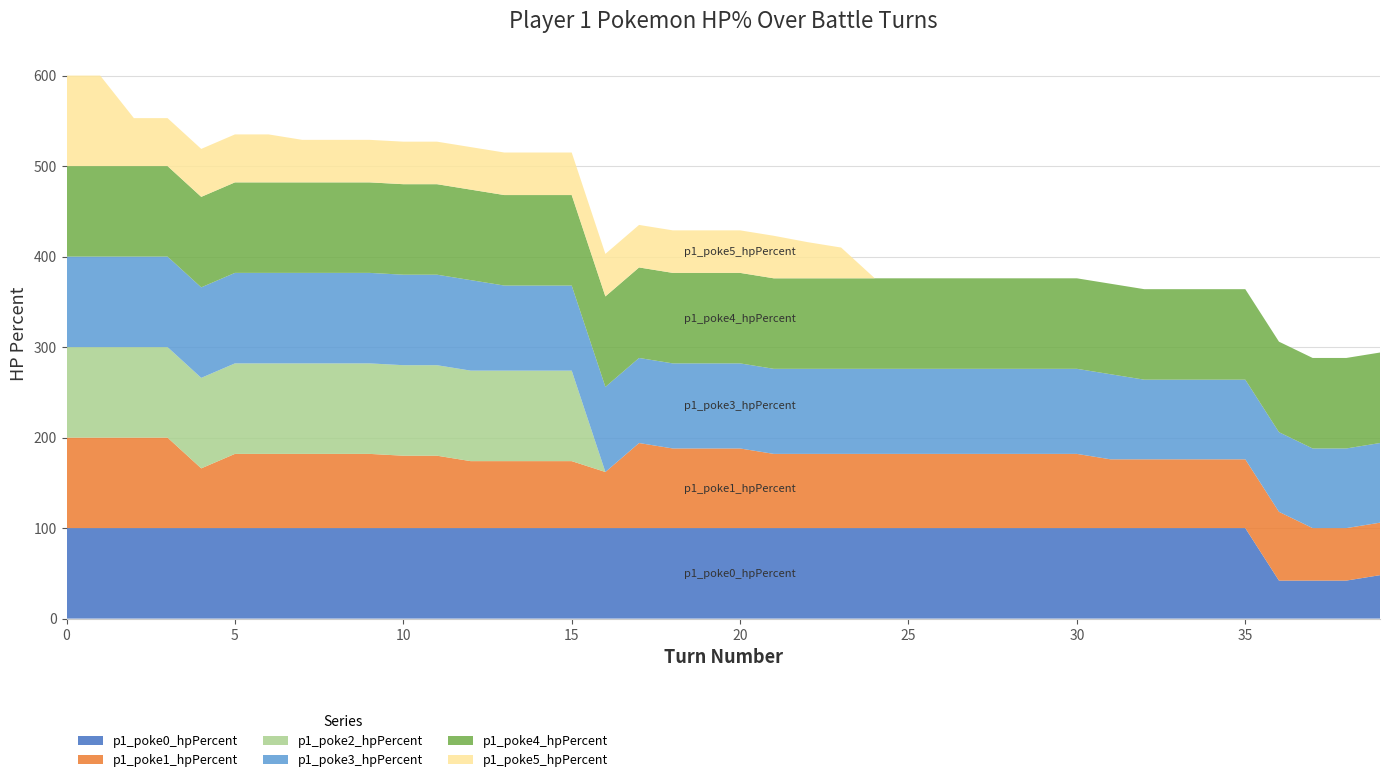

Reading right to left, list all the values displayed in this chart.

p1_poke0_hpPercent: 48	42	42	42	100	100	100	100	100	100	100	100	100	100	100	100	100	100	100	100	100	100	100	100	100	100	100	100	100	100	100	100	100	100	100	100	100	100	100	100
p1_poke1_hpPercent: 58	58	58	76	76	76	76	76	76	82	82	82	82	82	82	82	82	82	82	88	88	88	94	62	74	74	74	74	80	80	82	82	82	82	82	66	100	100	100	100
p1_poke2_hpPercent: 0	0	0	0	0	0	0	0	0	0	0	0	0	0	0	0	0	0	0	0	0	0	0	0	100	100	100	100	100	100	100	100	100	100	100	100	100	100	100	100
p1_poke3_hpPercent: 88	88	88	88	88	88	88	88	94	94	94	94	94	94	94	94	94	94	94	94	94	94	94	94	94	94	94	100	100	100	100	100	100	100	100	100	100	100	100	100
p1_poke4_hpPercent: 100	100	100	100	100	100	100	100	100	100	100	100	100	100	100	100	100	100	100	100	100	100	100	100	100	100	100	100	100	100	100	100	100	100	100	100	100	100	100	100
p1_poke5_hpPercent: 0	0	0	0	0	0	0	0	0	0	0	0	0	0	0	0	34	40	47	47	47	47	47	47	47	47	47	47	47	47	47	47	47	53	53	53	53	53	100	100